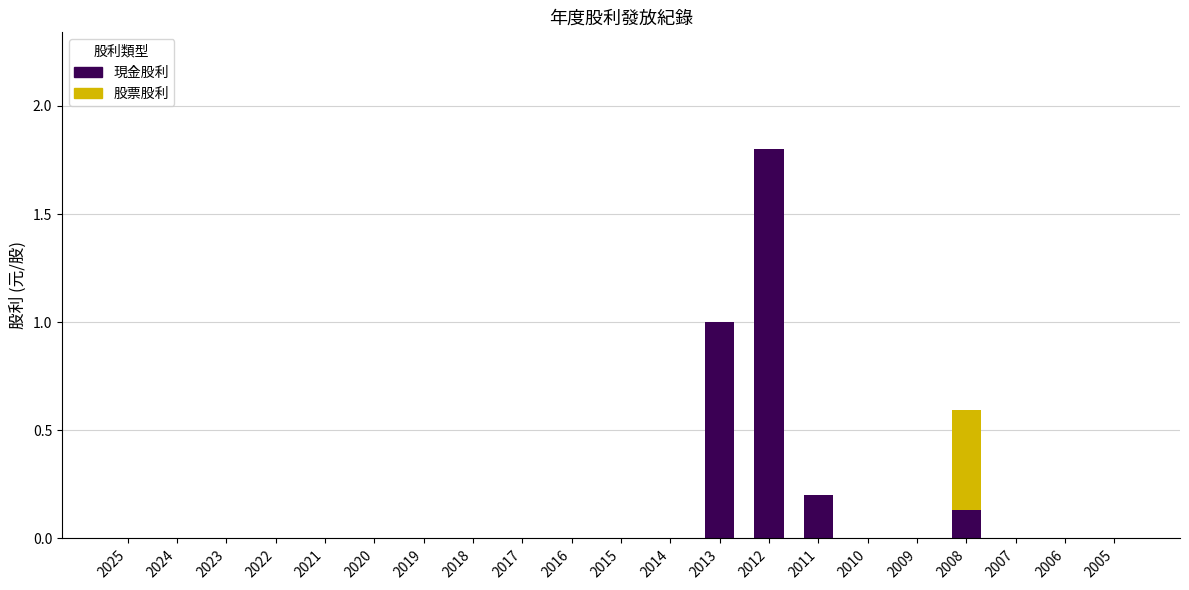

What is the sum of all 現金股利 values?

3.1